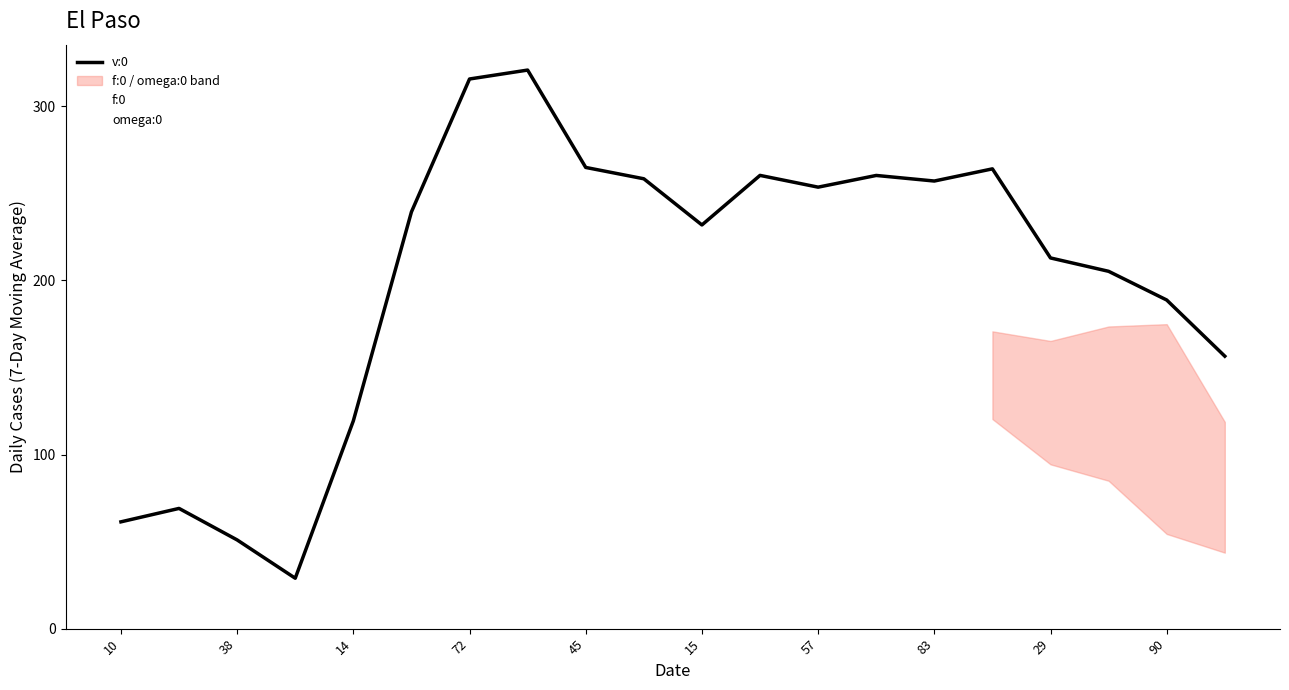

Between 12 and 19, which series saw the biggest shift?

f:0